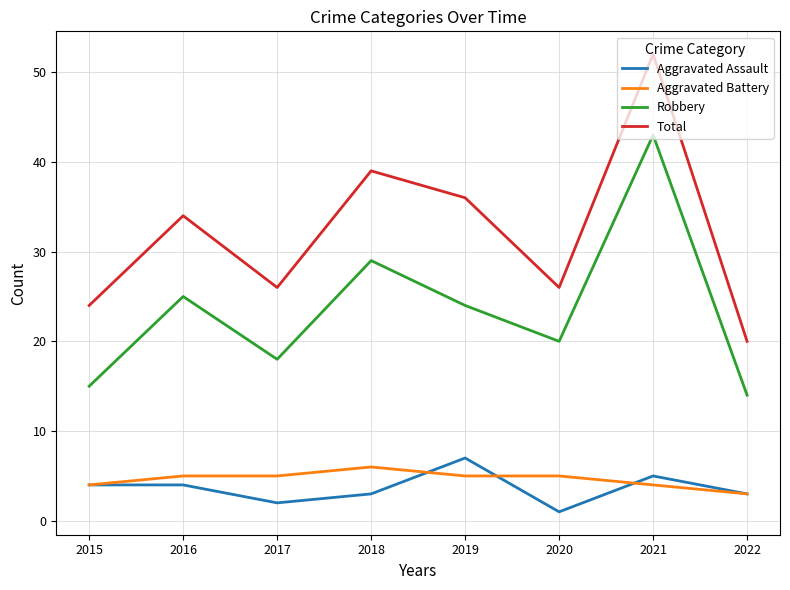

Is this an area chart (filled region under the line)?

No